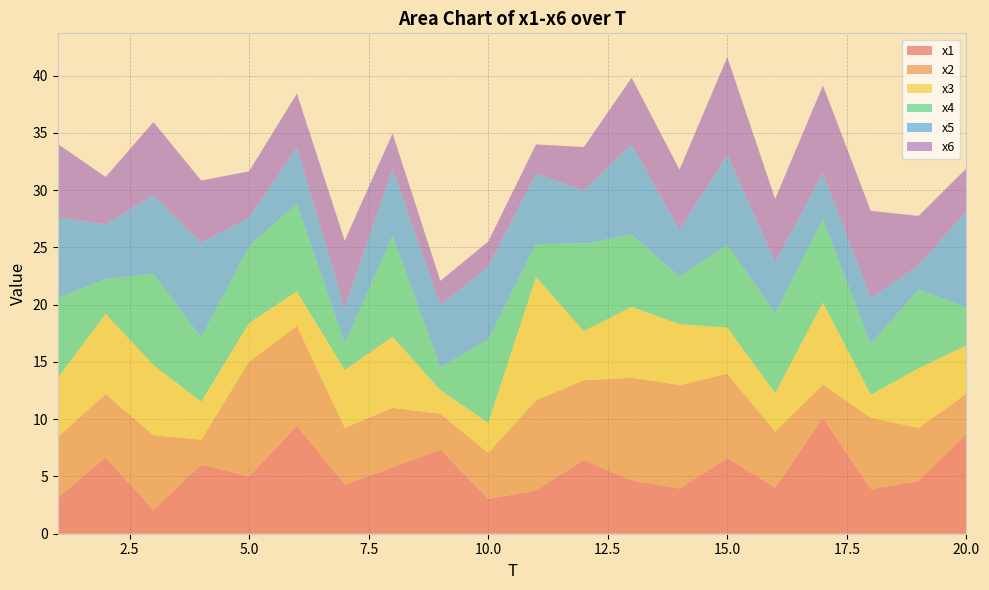

Reading left to right, extract all data points from this chart.

x1: 3.1	6.7	2.1	6.0	5.0	9.4	4.3	5.8	7.3	3.0	3.8	6.4	4.6	3.9	6.6	4.0	10.1	3.9	4.6	8.7
x2: 5.3	5.5	6.5	2.2	10.0	8.7	5.0	5.2	3.1	4.0	7.9	7.0	9.0	9.0	7.4	4.9	2.9	6.2	4.6	3.5
x3: 5.2	7.0	6.1	3.3	3.4	3.0	5.0	6.2	2.1	2.6	10.8	4.3	6.2	5.3	4.0	3.4	7.2	2.0	5.2	4.2
x4: 7.0	3.1	8.0	5.6	6.7	7.7	2.3	8.8	2.0	7.3	2.9	7.7	6.3	4.2	7.2	7.0	7.3	4.4	6.9	3.4
x5: 7.1	4.8	6.9	8.3	2.5	4.9	3.1	5.8	5.4	6.3	6.2	4.6	7.9	4.0	7.9	4.5	4.0	4.0	2.1	8.4
x6: 6.4	4.1	6.4	5.4	4.1	4.7	5.9	3.1	2.1	2.2	2.5	3.8	5.8	5.3	8.5	5.5	7.7	7.6	4.3	3.7